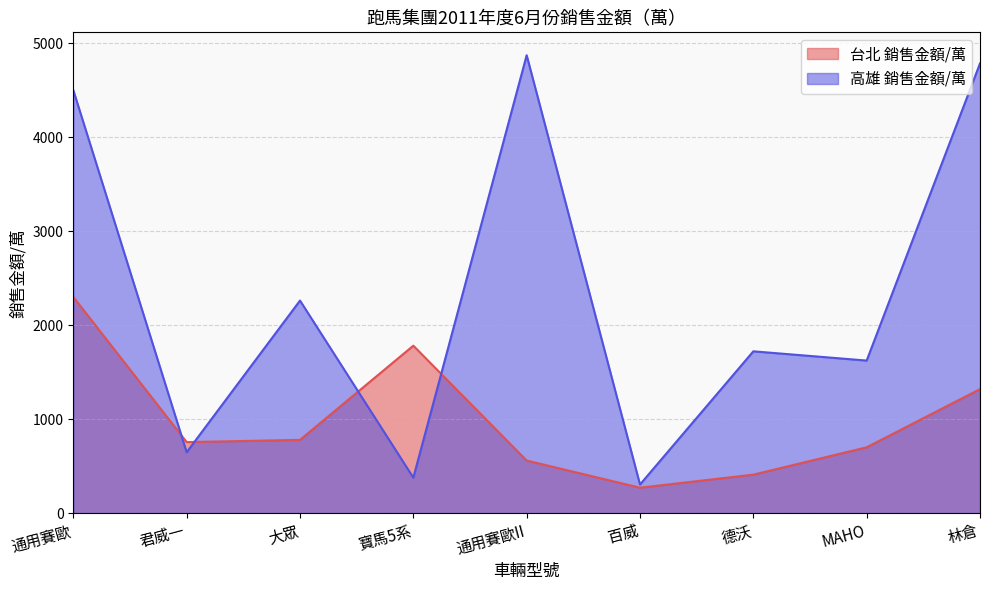

At which category does 台北 銷售金額/萬 reach its first local peak?

寶馬5系